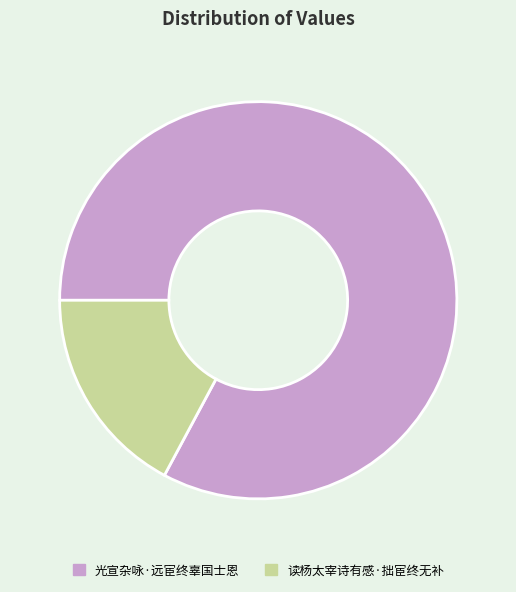

Do 读杨太宰诗有感·拙宦终无补 and 光宣杂咏·远宦终辜国士恩 together represent more than half of the pie?

Yes